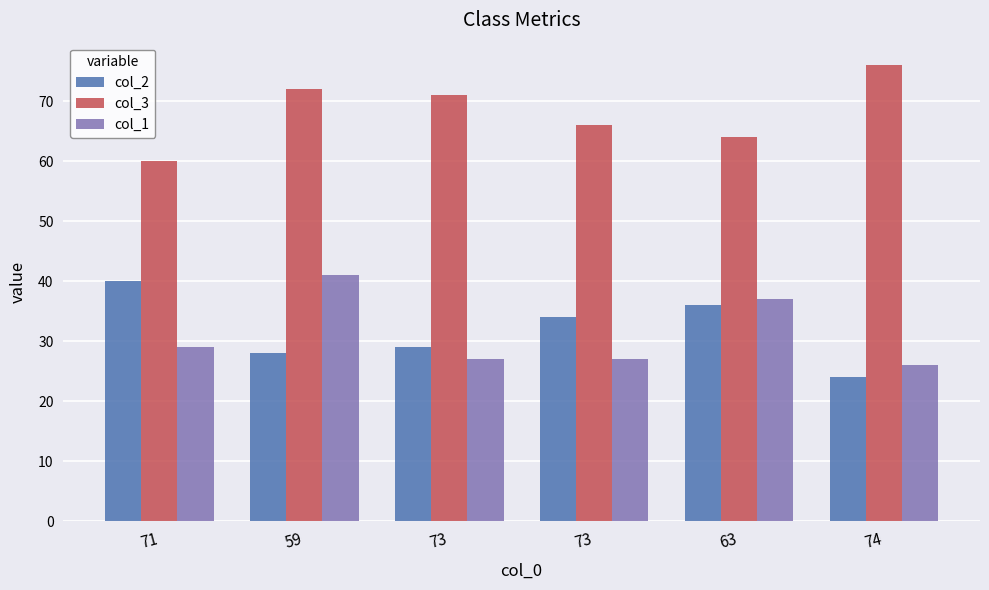

What is the approximate value of col_2 at 73, to the nearest 10?

30